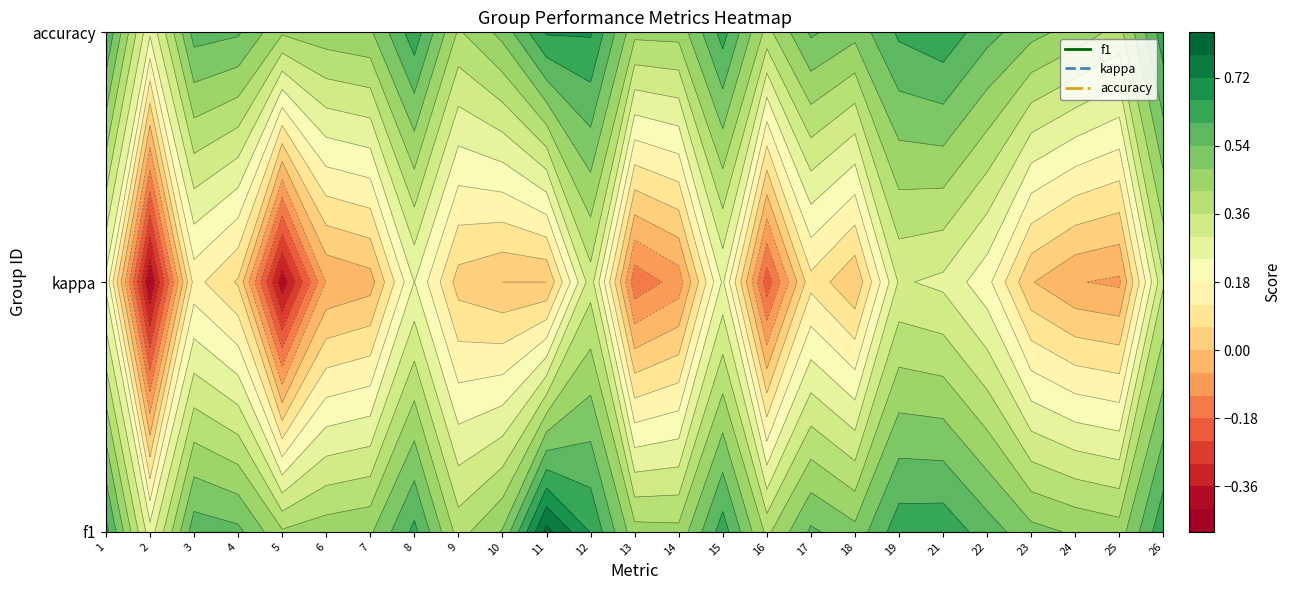

Rank the series at 12 from highest to lowest value.

accuracy, f1, kappa